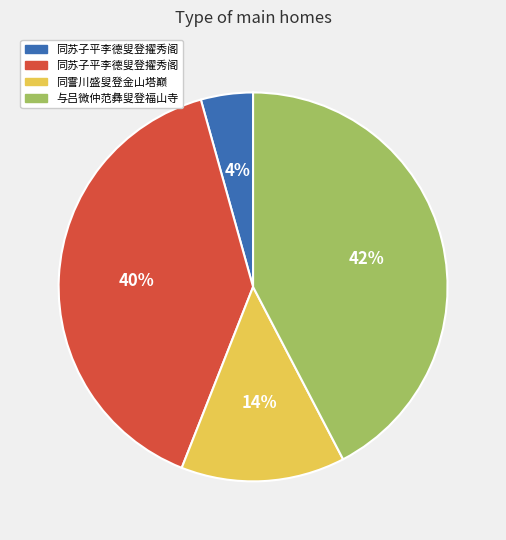

To the nearest percent, what is the difference between the largest and smallest slice percentages?

38%